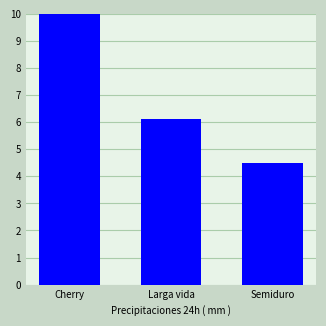

How many values are below 6?

1